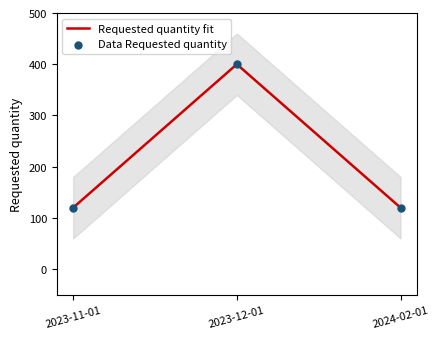

Between 2023-12-01 and 2024-02-01, which is larger?

2023-12-01